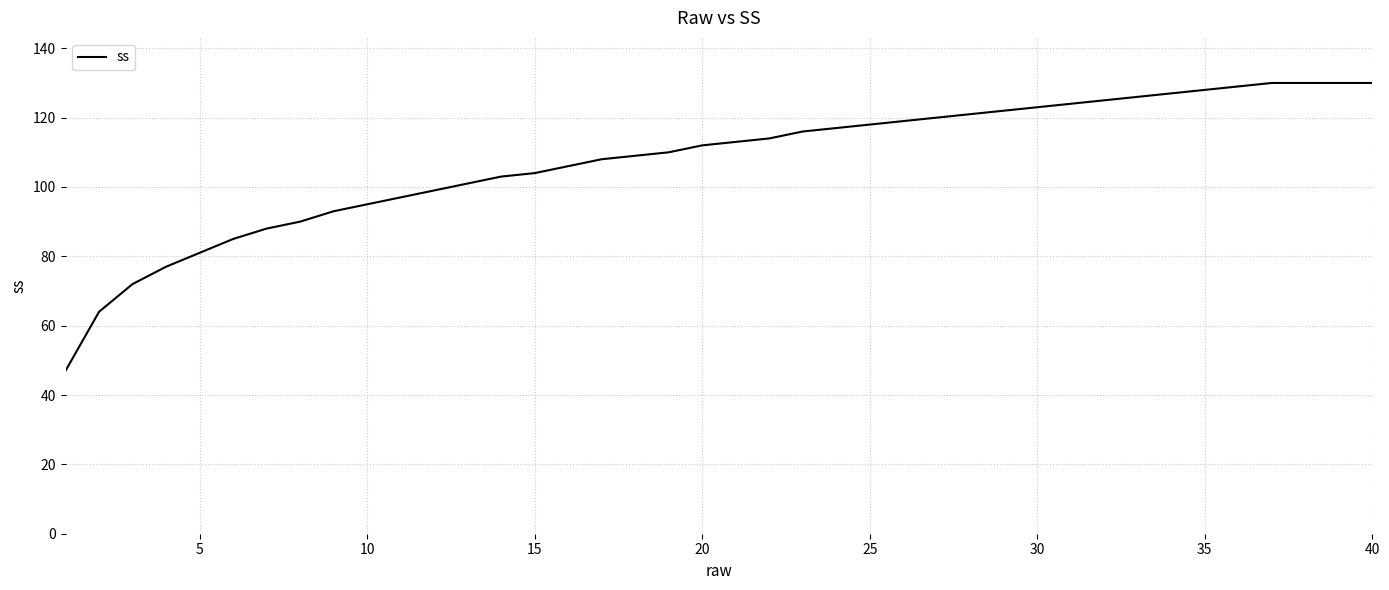

What is the greatest value displayed?

130